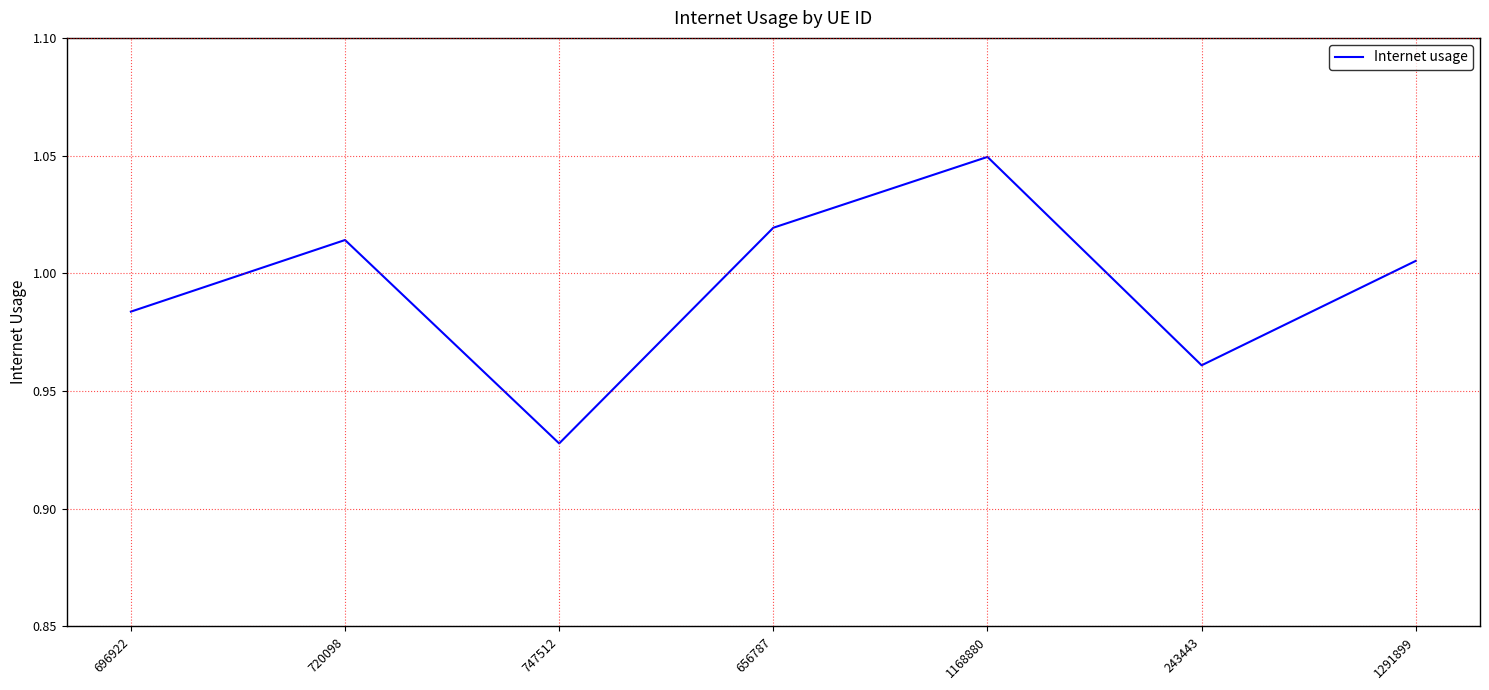

At which category does the chart reach its minimum across all series?

747512